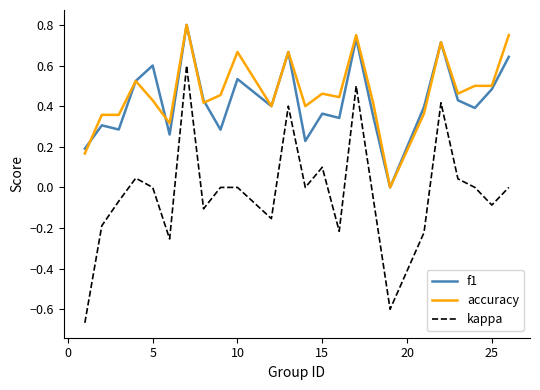

Which series has the largest range (max minus min)?

kappa